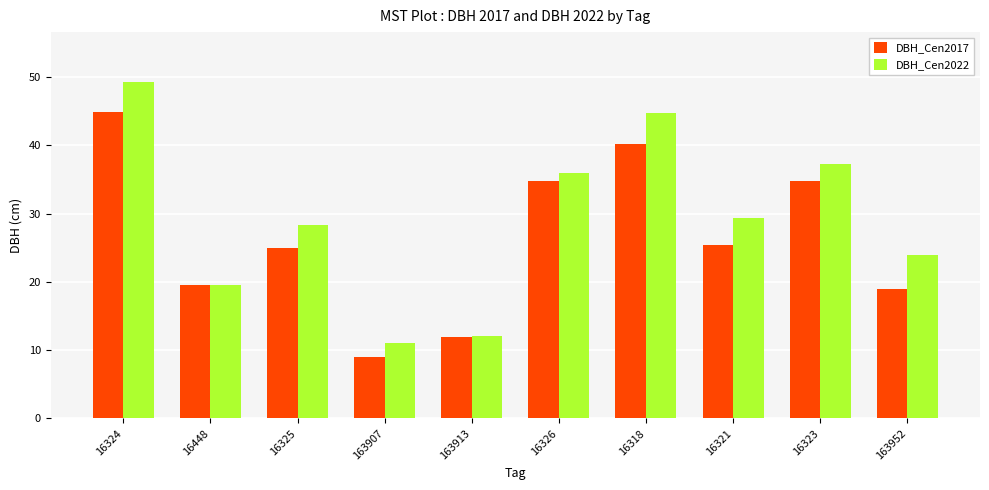

The value of DBH_Cen2017 at 16325 is 25.0. True or false?

True